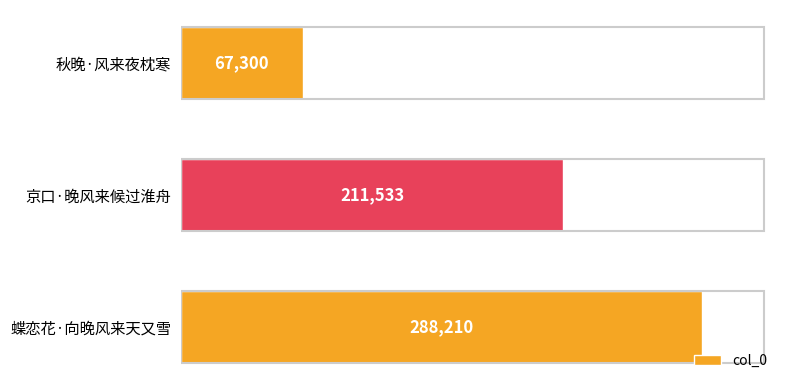

Reading bottom to top, transcribe all the data shown in this chart.

蝶恋花·向晚风来天又雪=288210	京口·晚风来候过淮舟=211533	秋晚·风来夜枕寒=67300